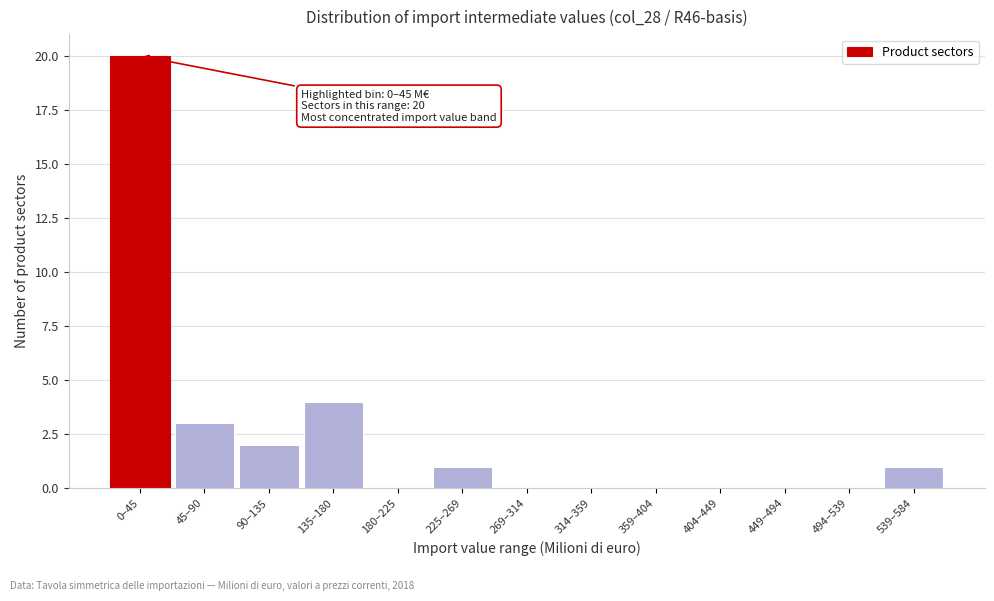

Reading left to right, list all the values displayed in this chart.

0–45=20	45–90=3	90–135=2	135–180=4	180–225=0	225–269=1	269–314=0	314–359=0	359–404=0	404–449=0	449–494=0	494–539=0	539–584=1